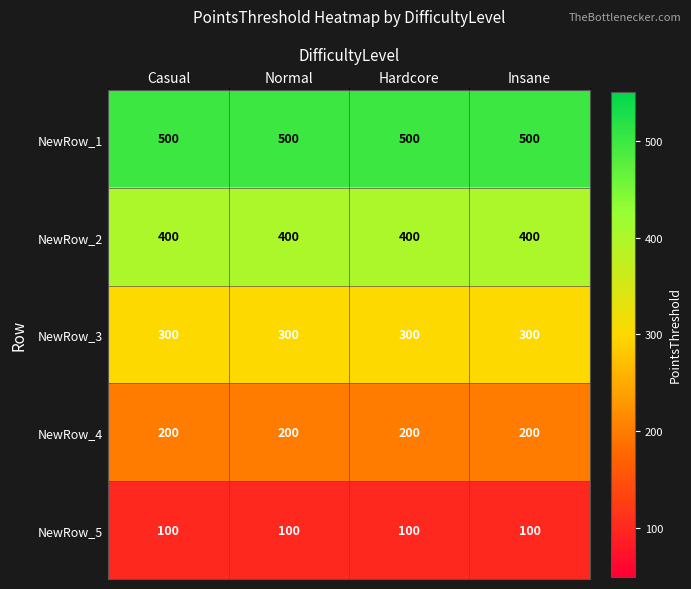

What is the smallest value displayed?

100